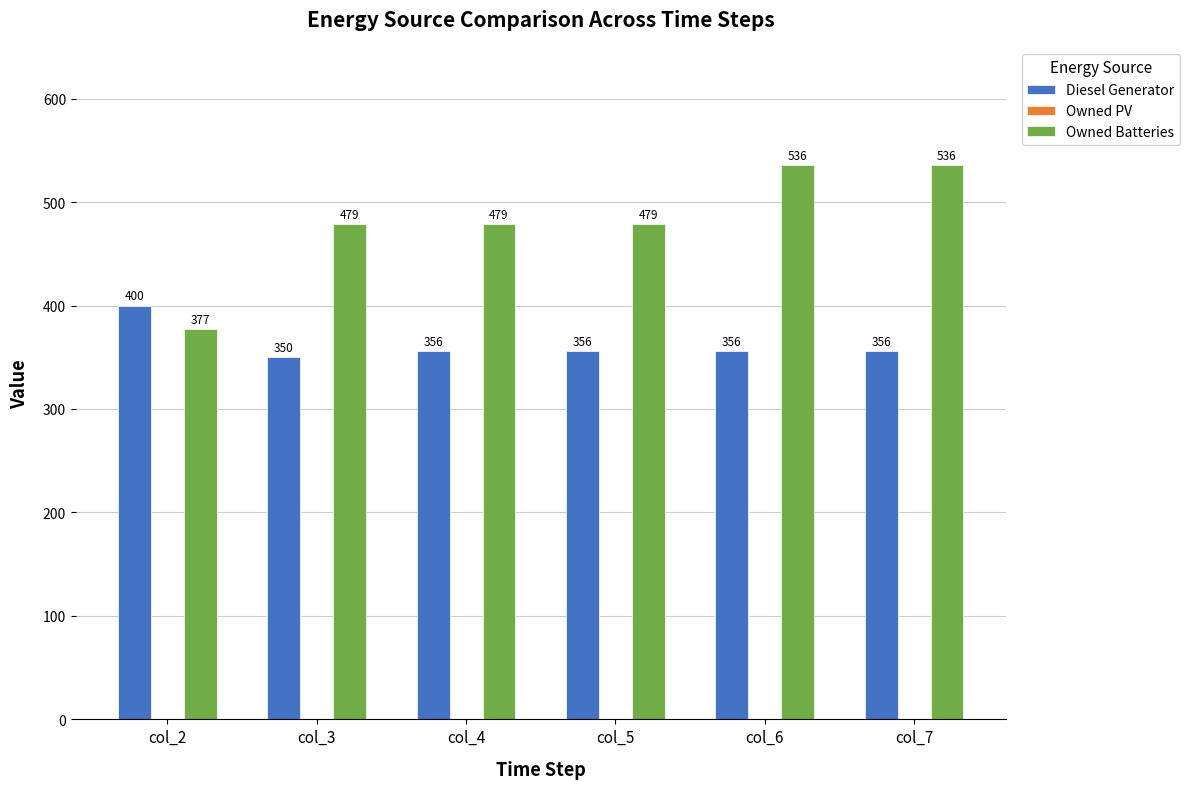

True or false: Owned Batteries has a value of 326.4 at col_6.

False